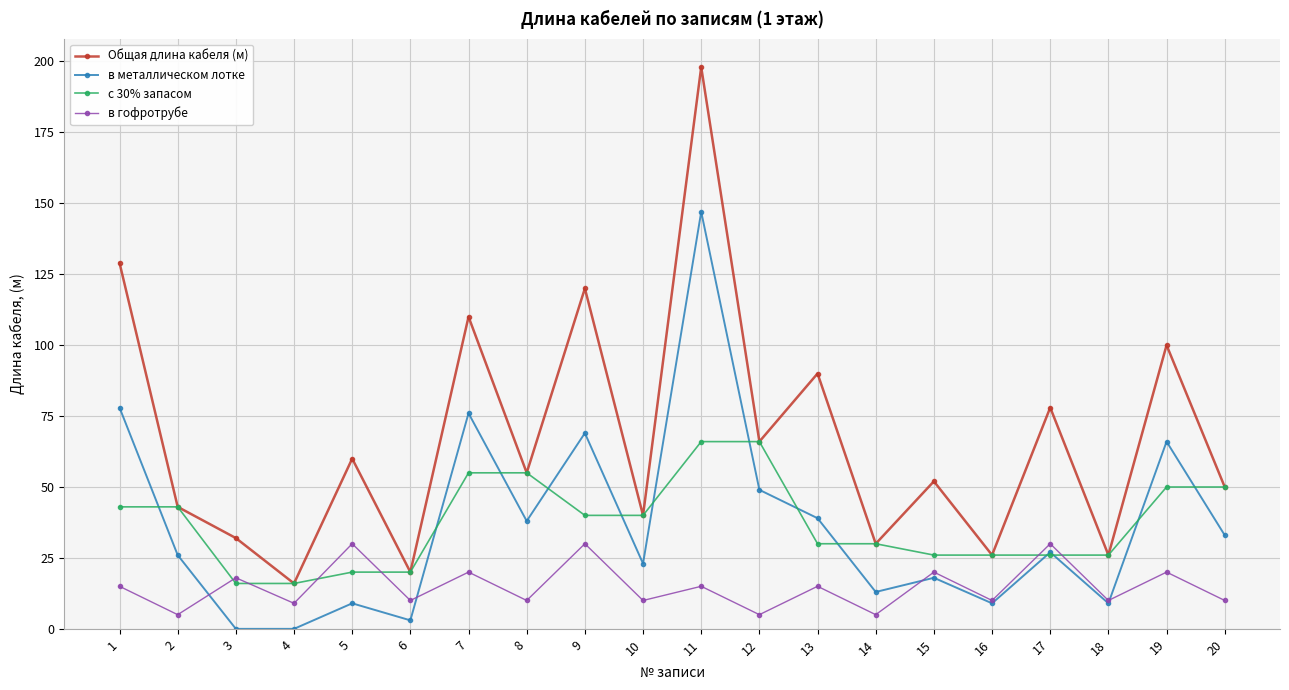

What is the sum of the в гофротрубе values at 5 and 14?

35